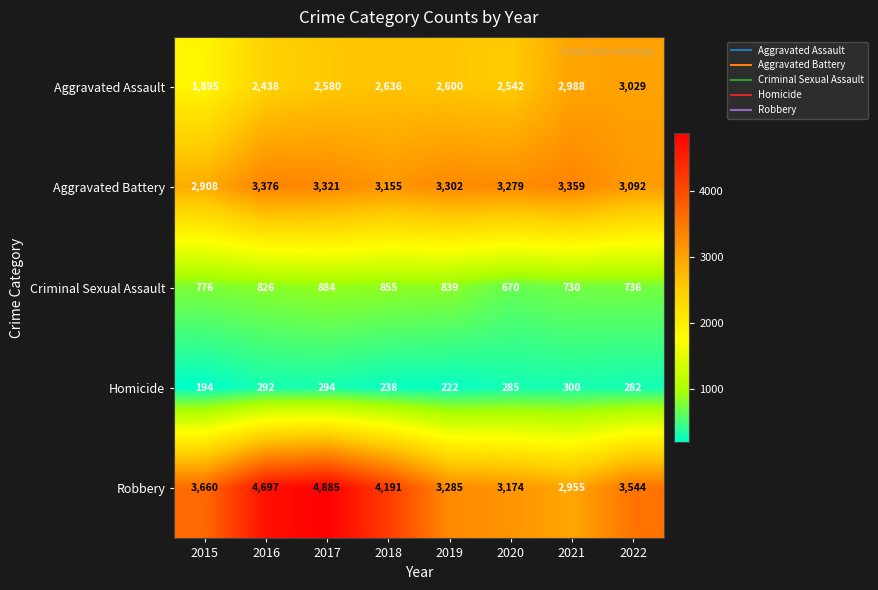

What is the smallest value displayed?

194